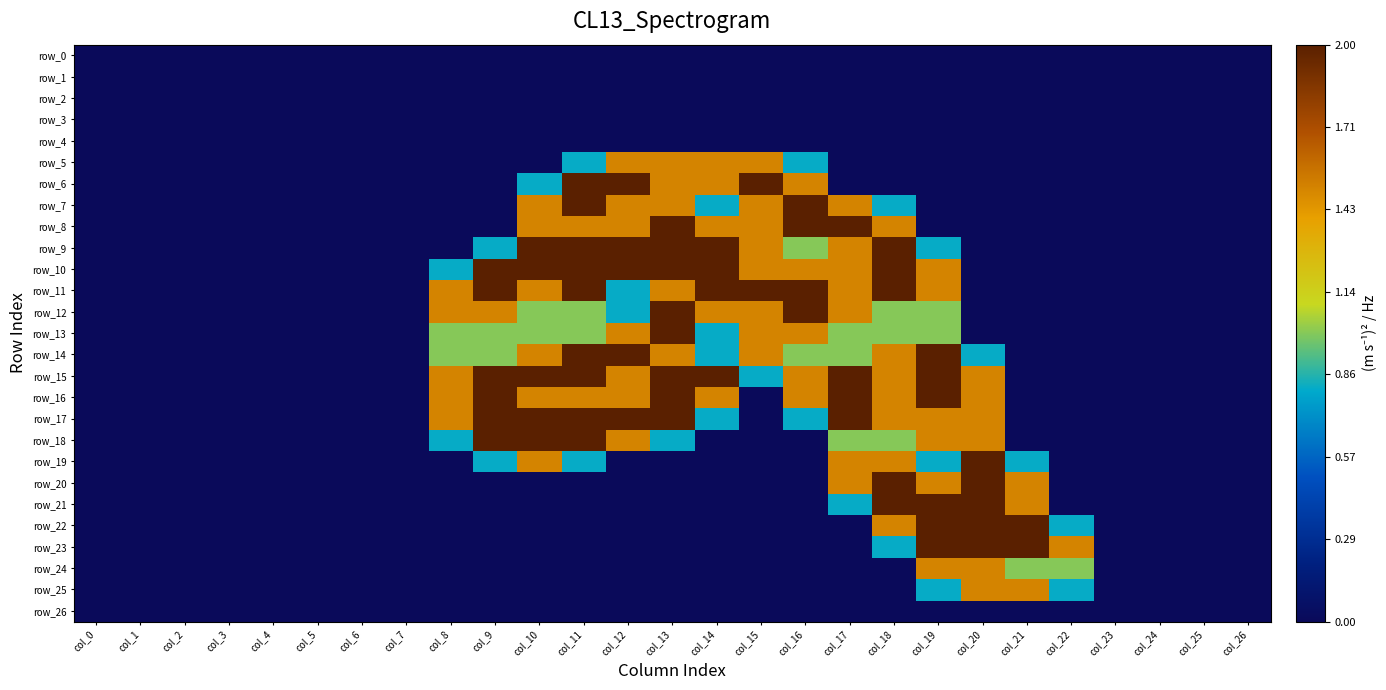

The value of row_24 at col_17 is 0.0. True or false?

True